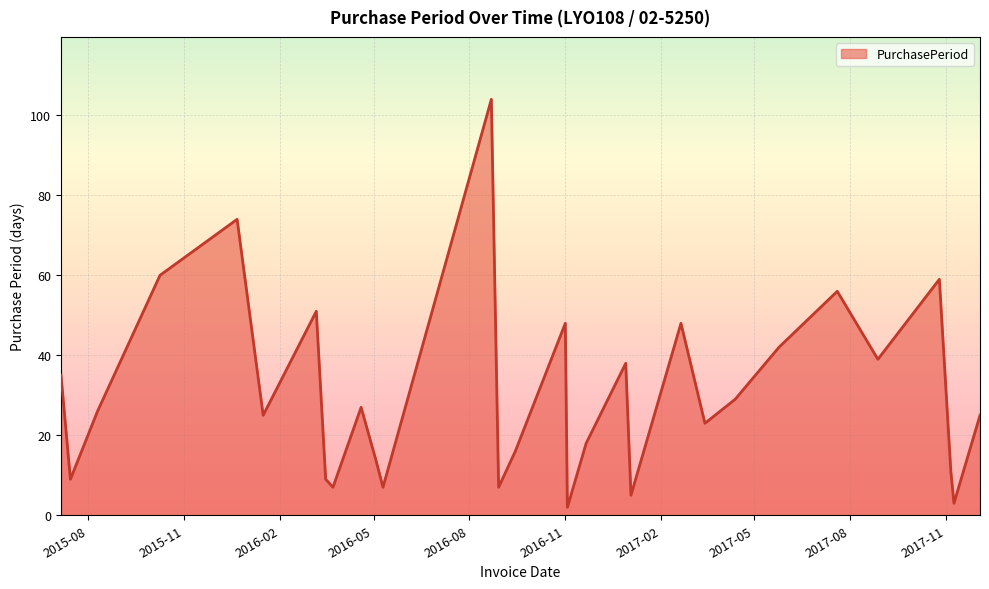

What is the average value?

31